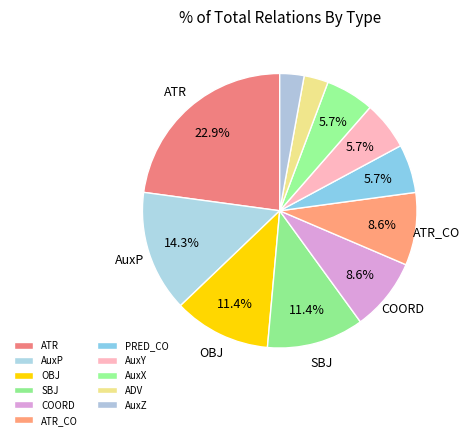

To the nearest percent, what percentage of the pie is ADV?

3%